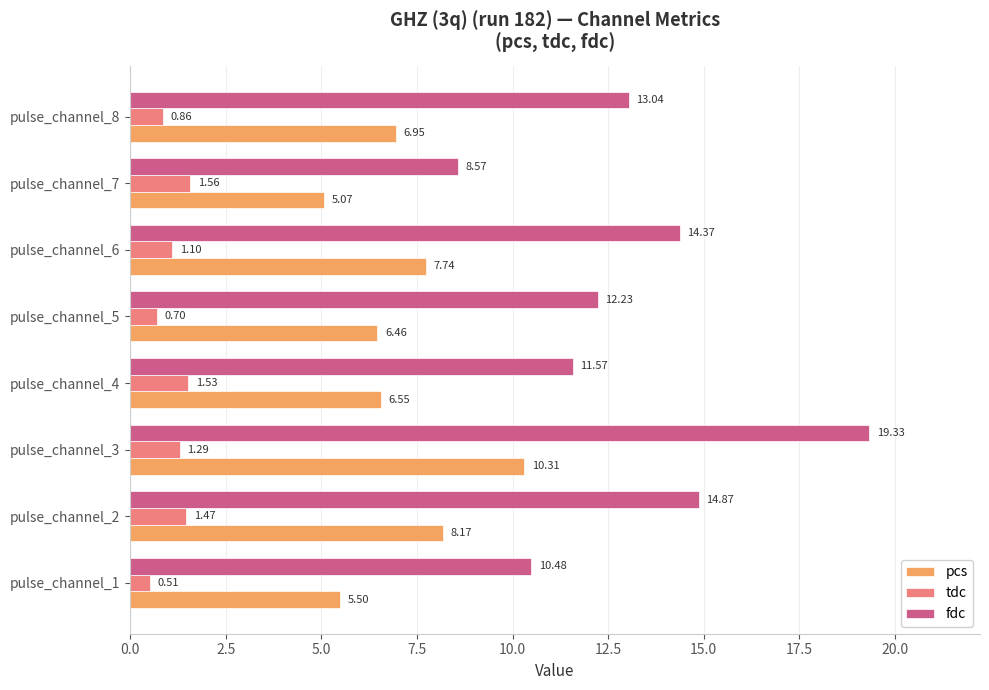

What is the spread (max minus min) of values at pulse_channel_8?

12.2